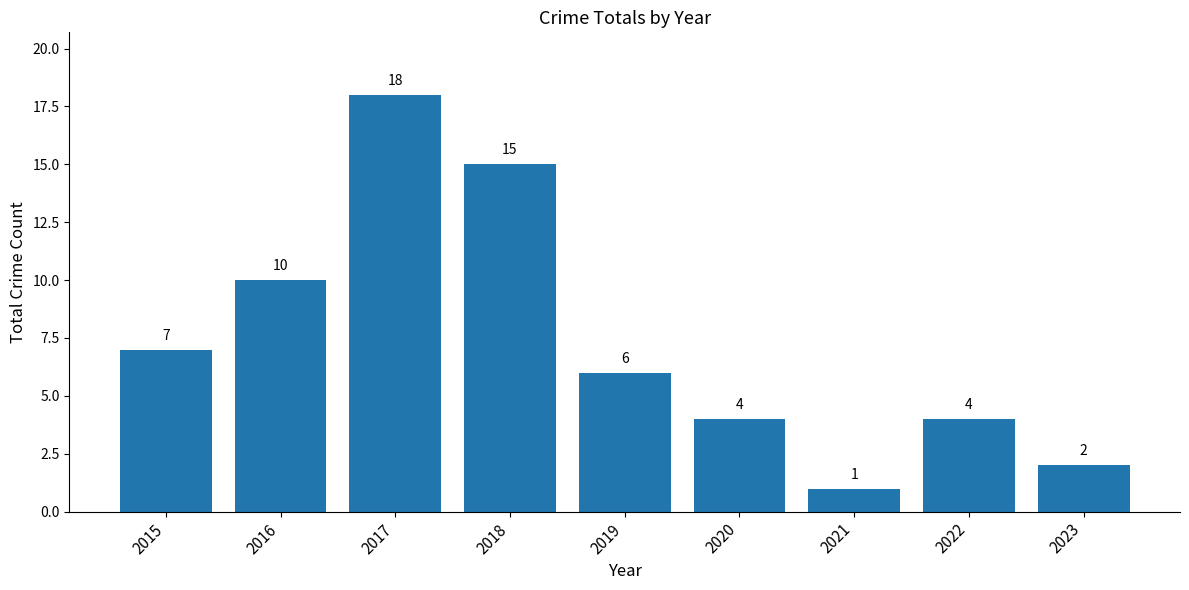

How many bars are there in total?

9